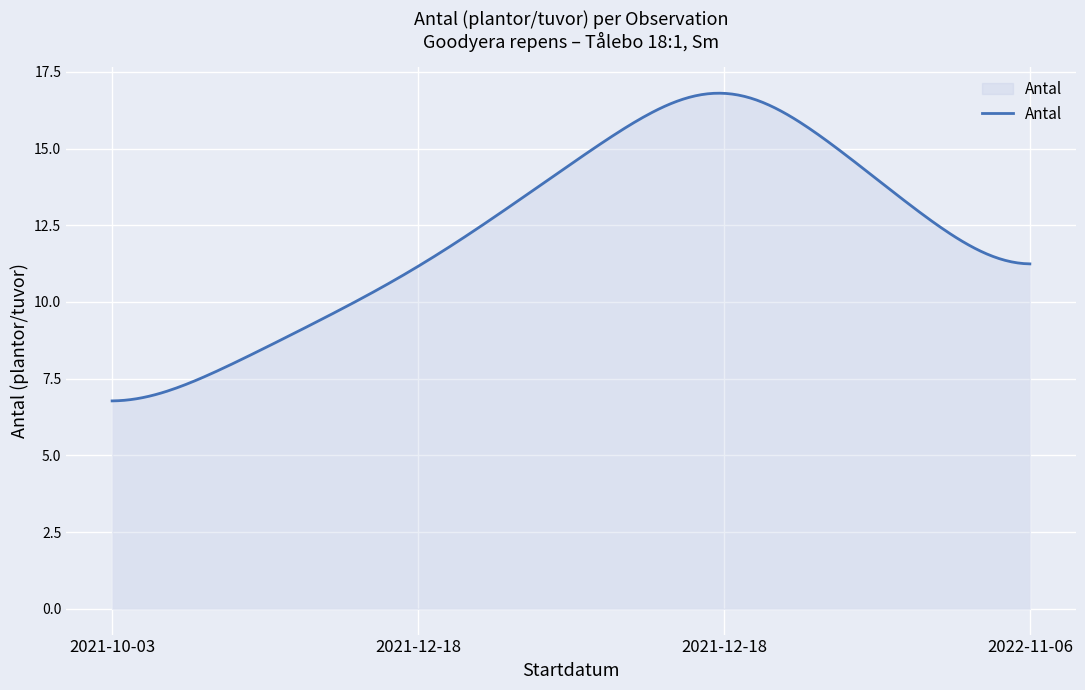

What is the smallest value displayed?

6.8